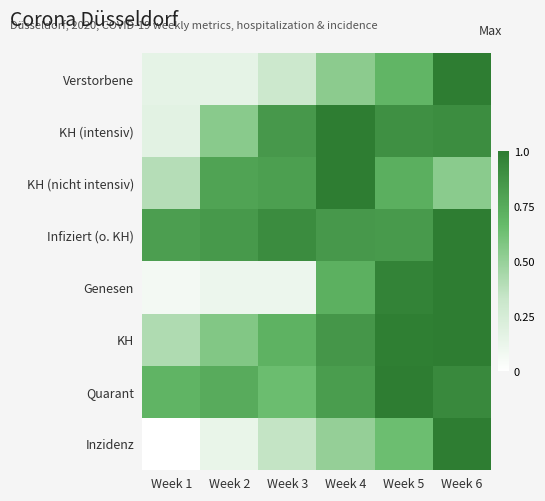

Which has a higher value, Week 4 or Week 5?

Week 5